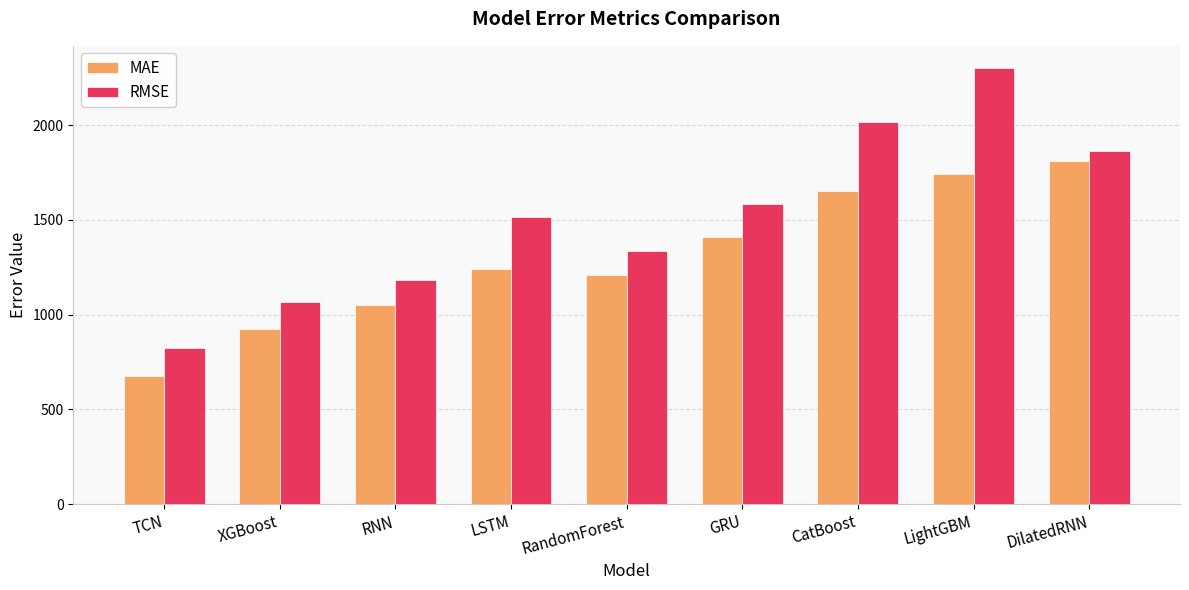

What is the sum of the RMSE values at XGBoost and LightGBM?

3369.8